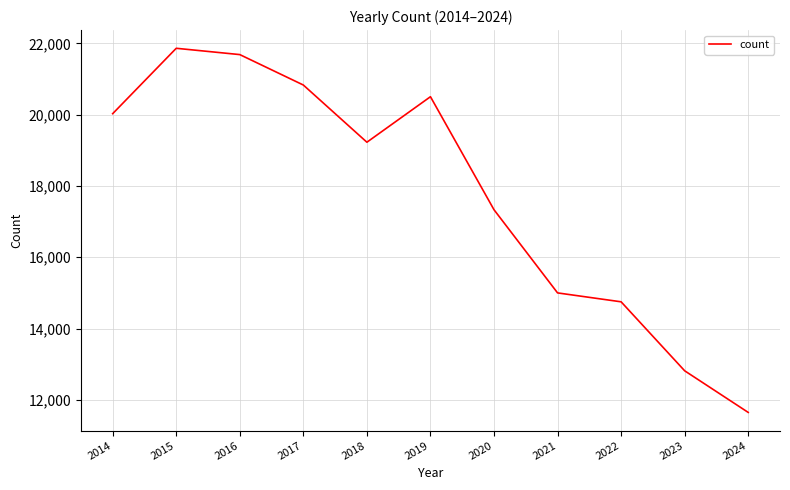

How many lines are shown in the chart?

1